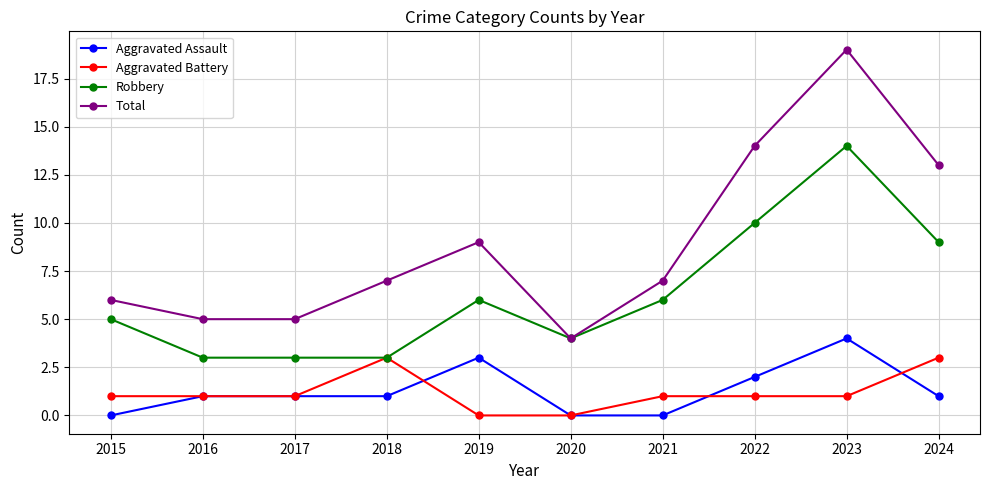

Is it true that Aggravated Assault equals 1 at 2016?

True